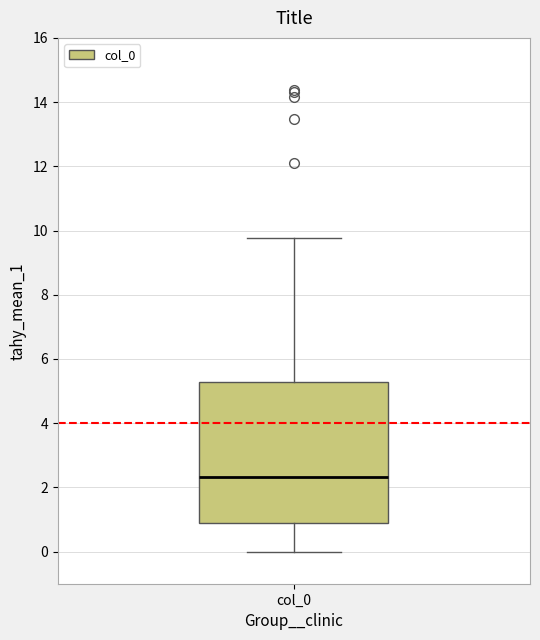

Read this box plot against the y-axis: the position of the median line, the range covered by the box, and the ends of both whiskers. The values are not printed on the chart, so give them approximately, as read against the axis.

median 2.4, box 1.0 to 5.2, whiskers 0.0 to 9.8